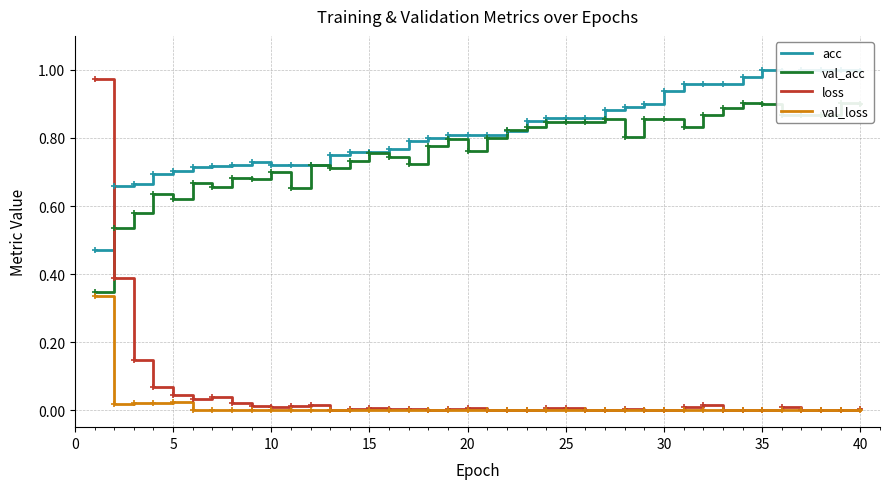

The loss series shows 0.0 at 15. True or false?

True